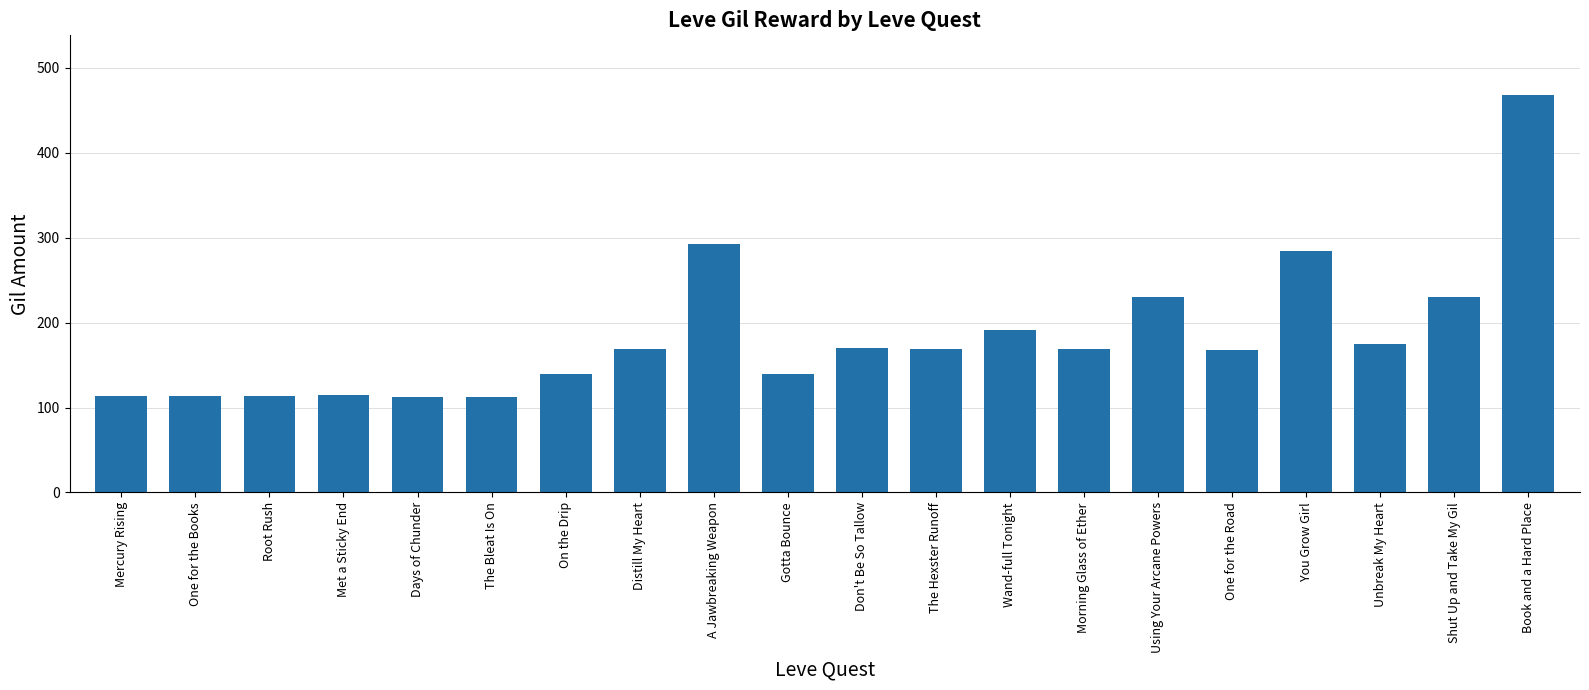

How many categories are shown in the chart?

20